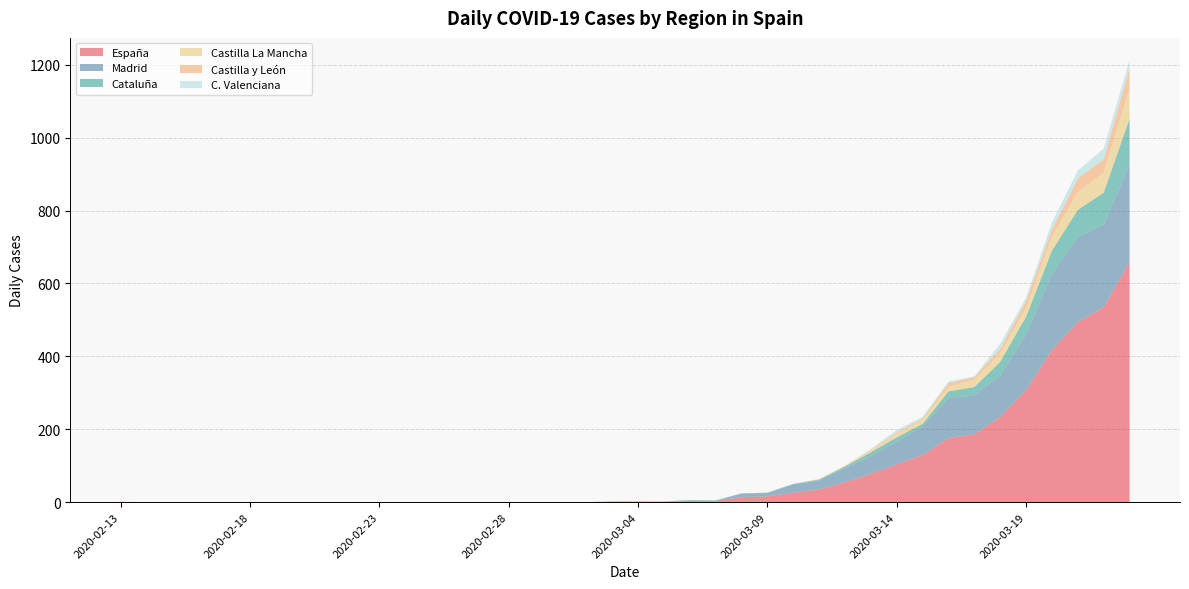

Reading left to right, list all the values displayed in this chart.

España: 1	0	0	0	0	0	0	0	0	0	0	0	0	0	0	0	0	0	0	1	2	1	3	3	14	16	26	35	55	78	104	129	176	186	234	307	418	494	535	659
Madrid: 0	0	0	0	0	0	0	0	0	0	0	0	0	0	0	0	0	0	0	1	0	1	2	1	10	9	23	25	38	48	62	79	109	107	114	153	209	234	226	267
Cataluña: 0	0	0	0	0	0	0	0	0	0	0	0	0	0	0	0	0	0	0	0	0	0	1	1	0	1	1	2	5	11	12	7	19	23	37	49	63	74	88	126
Castilla La Mancha: 0	0	0	0	0	0	0	0	0	0	0	0	0	0	0	0	0	0	0	0	1	0	0	0	0	1	0	2	1	5	8	11	12	20	23	24	38	48	55	83
Castilla y León: 0	0	0	0	0	0	0	0	0	0	0	0	0	0	0	0	0	0	0	1	0	0	0	0	0	0	0	0	1	2	5	4	11	7	13	19	20	38	37	55
C. Valenciana: 0	0	0	0	0	0	0	0	0	0	0	0	0	0	0	0	0	0	0	0	0	0	0	0	0	0	0	0	0	2	7	4	4	2	14	9	19	22	29	23